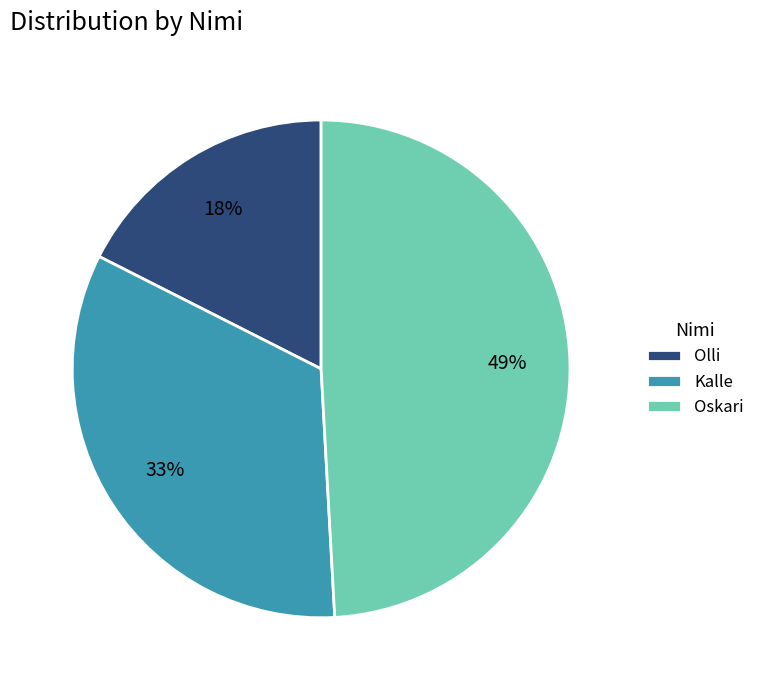

Is there a majority slice in this chart?

No